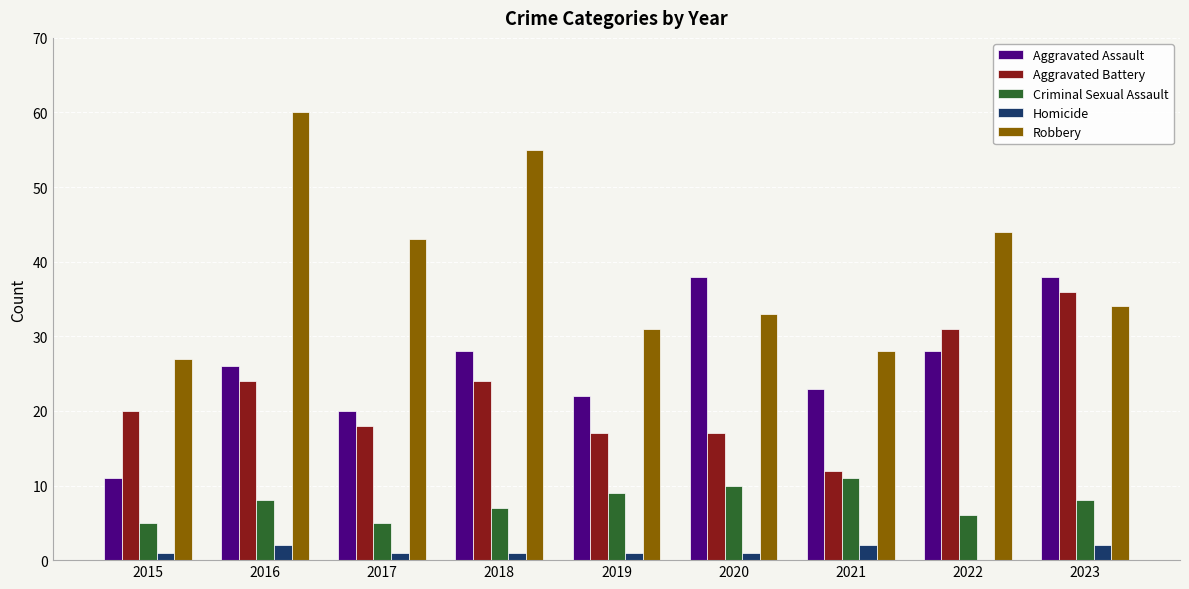

The value of Aggravated Battery at 2019 is 28. True or false?

False